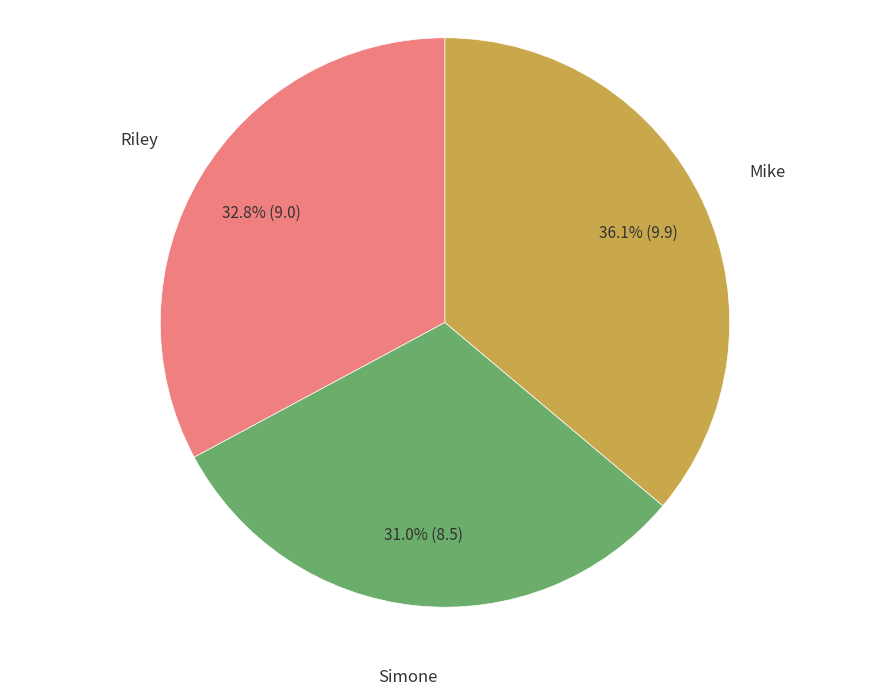

Does any single category account for the majority?

No